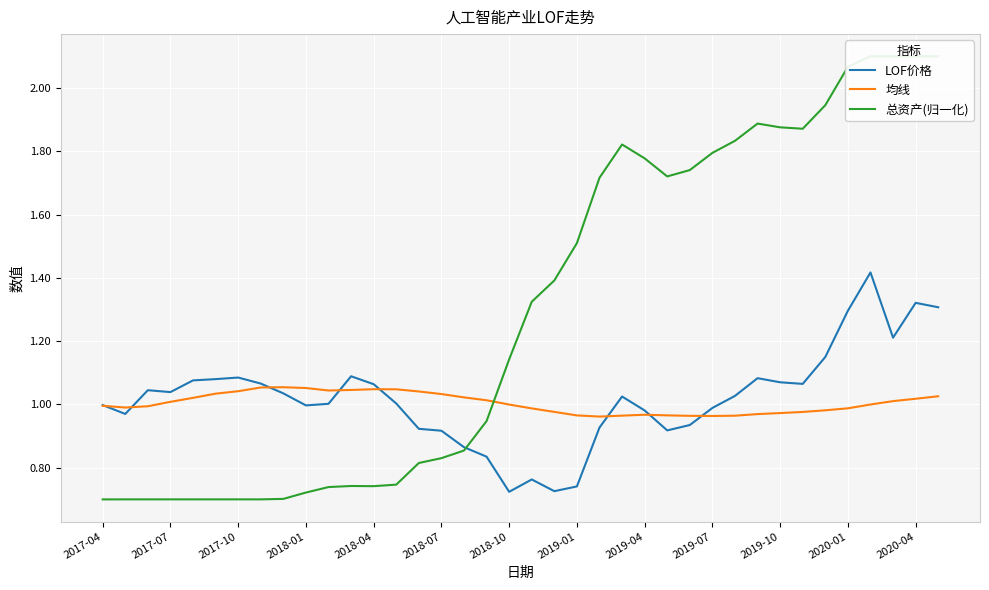

What is the difference between the LOF价格 values at 24 and 17?

0.1